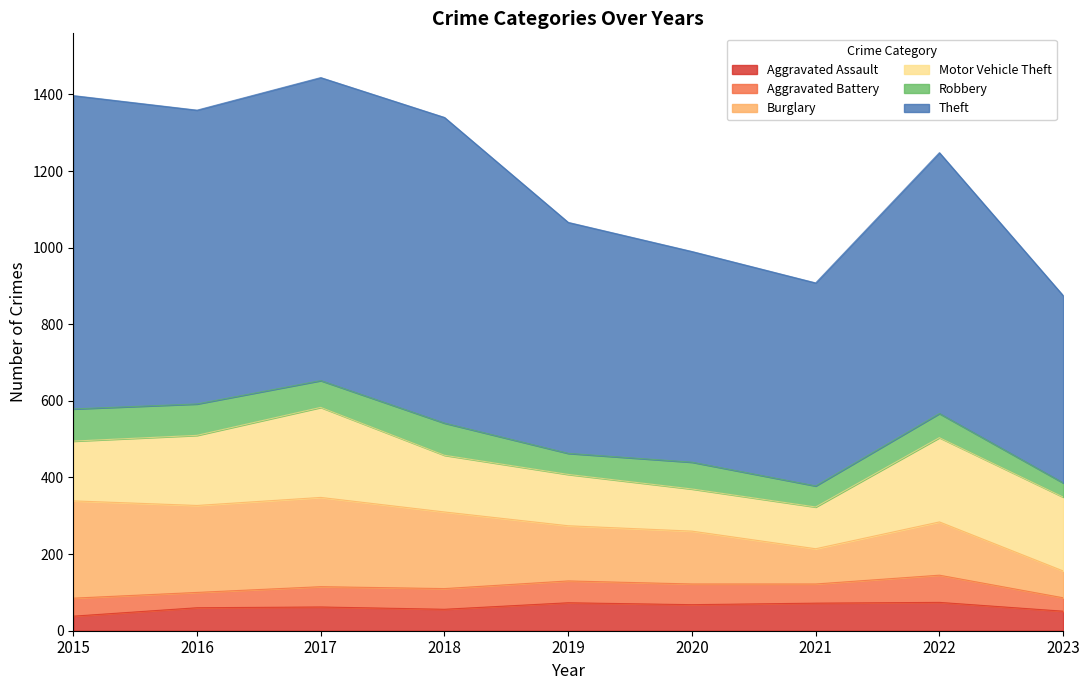

True or false: Theft and Aggravated Assault cross at least once.

False